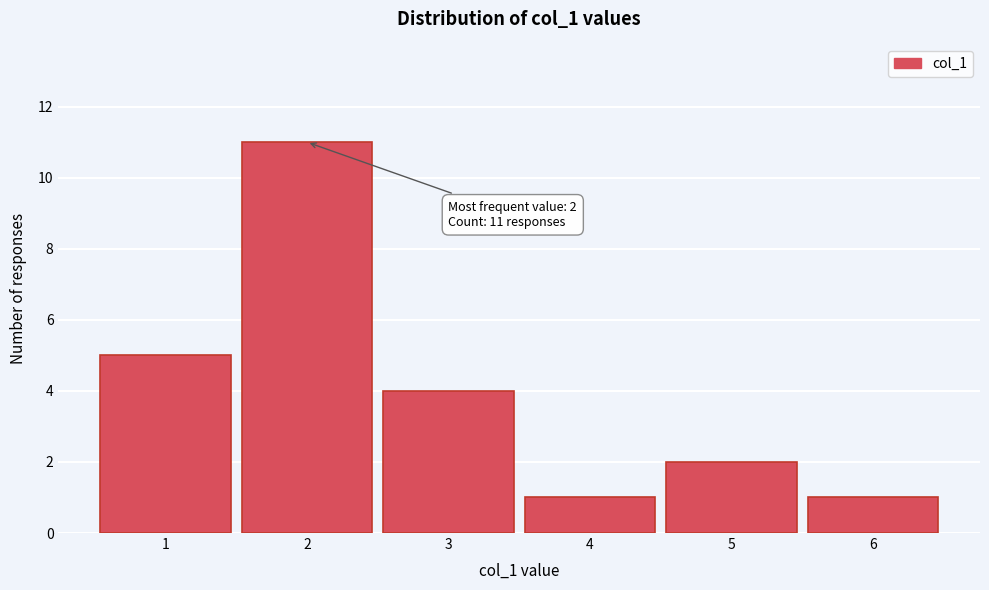

Which range on the x-axis has the tallest bar?

1.5 to 2.5